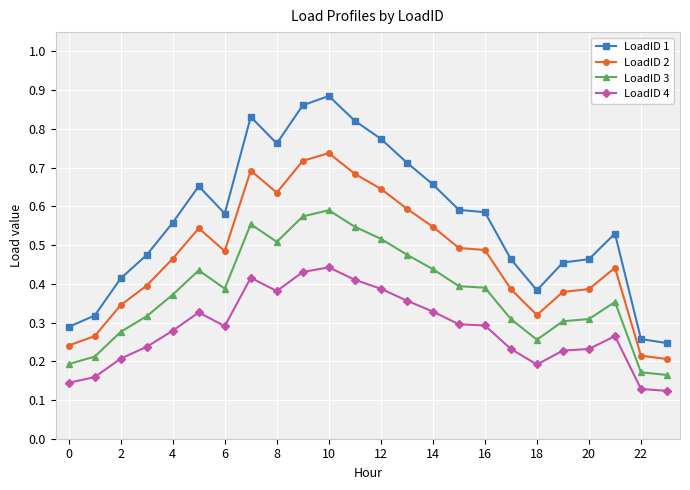

True or false: LoadID 4 has more than 2 points higher than both neighbors.

True